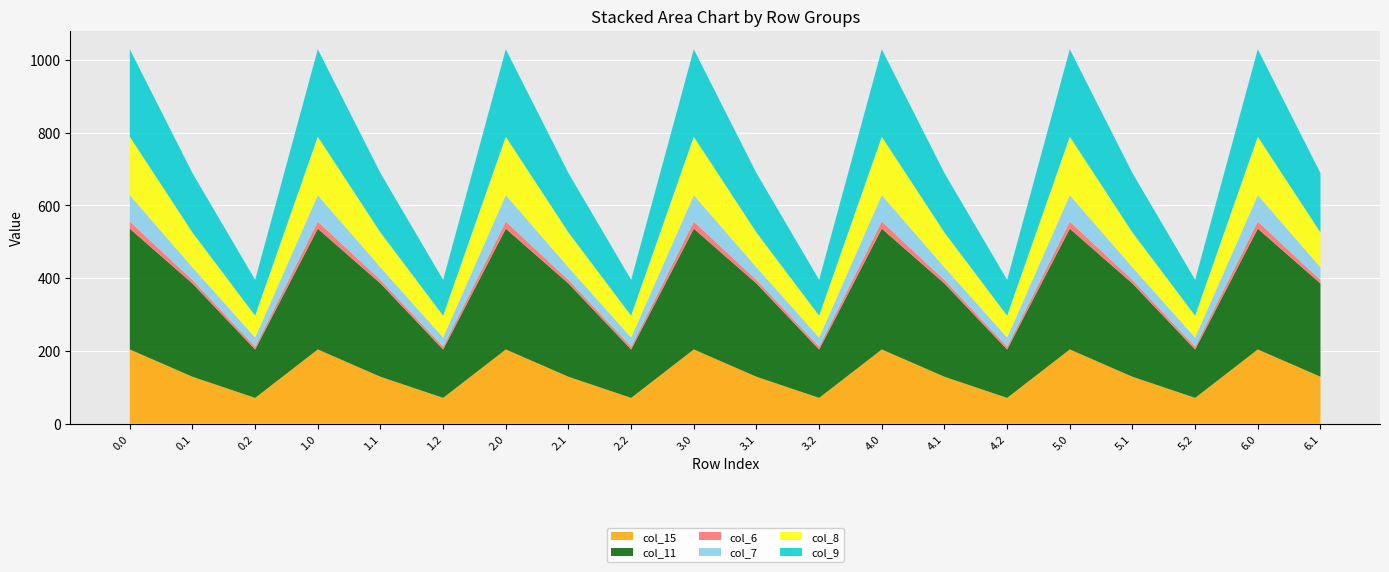

Reading left to right, list all the values displayed in this chart.

col_15: 0.0=204.0	0.1=129.0	0.2=71.0	1.0=204.0	1.1=129.0	1.2=71.0	2.0=204.0	2.1=129.0	2.2=71.0	3.0=204.0	3.1=129.0	3.2=71.0	4.0=204.0	4.1=129.0	4.2=71.0	5.0=204.0	5.1=129.0	5.2=71.0	6.0=204.0	6.1=129.0
col_11: 0.0=331.8	0.1=256.1	0.2=132.9	1.0=331.8	1.1=256.1	1.2=132.9	2.0=331.8	2.1=256.1	2.2=132.9	3.0=331.8	3.1=256.1	3.2=132.9	4.0=331.8	4.1=256.1	4.2=132.9	5.0=331.8	5.1=256.1	5.2=132.9	6.0=331.8	6.1=256.1
col_6: 0.0=19.4	0.1=9.8	0.2=7.5	1.0=19.4	1.1=9.8	1.2=7.5	2.0=19.4	2.1=9.8	2.2=7.5	3.0=19.4	3.1=9.8	3.2=7.5	4.0=19.4	4.1=9.8	4.2=7.5	5.0=19.4	5.1=9.8	5.2=7.5	6.0=19.4	6.1=9.8
col_7: 0.0=72.8	0.1=34.8	0.2=25.5	1.0=72.8	1.1=34.8	1.2=25.5	2.0=72.8	2.1=34.8	2.2=25.5	3.0=72.8	3.1=34.8	3.2=25.5	4.0=72.8	4.1=34.8	4.2=25.5	5.0=72.8	5.1=34.8	5.2=25.5	6.0=72.8	6.1=34.8
col_8: 0.0=160.4	0.1=95.5	0.2=59.9	1.0=160.4	1.1=95.5	1.2=59.9	2.0=160.4	2.1=95.5	2.2=59.9	3.0=160.4	3.1=95.5	3.2=59.9	4.0=160.4	4.1=95.5	4.2=59.9	5.0=160.4	5.1=95.5	5.2=59.9	6.0=160.4	6.1=95.5
col_9: 0.0=240.3	0.1=163.2	0.2=98.5	1.0=240.3	1.1=163.2	1.2=98.5	2.0=240.3	2.1=163.2	2.2=98.5	3.0=240.3	3.1=163.2	3.2=98.5	4.0=240.3	4.1=163.2	4.2=98.5	5.0=240.3	5.1=163.2	5.2=98.5	6.0=240.3	6.1=163.2